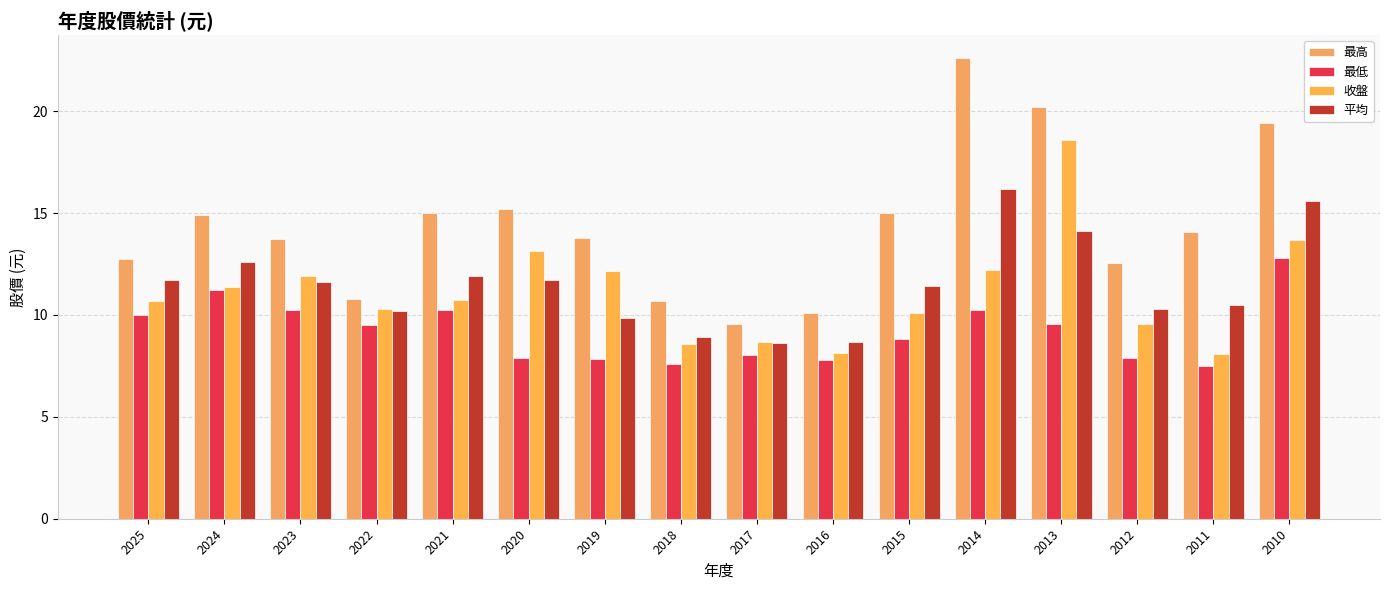

Which series changed the most between 2019 and 2012?

收盤